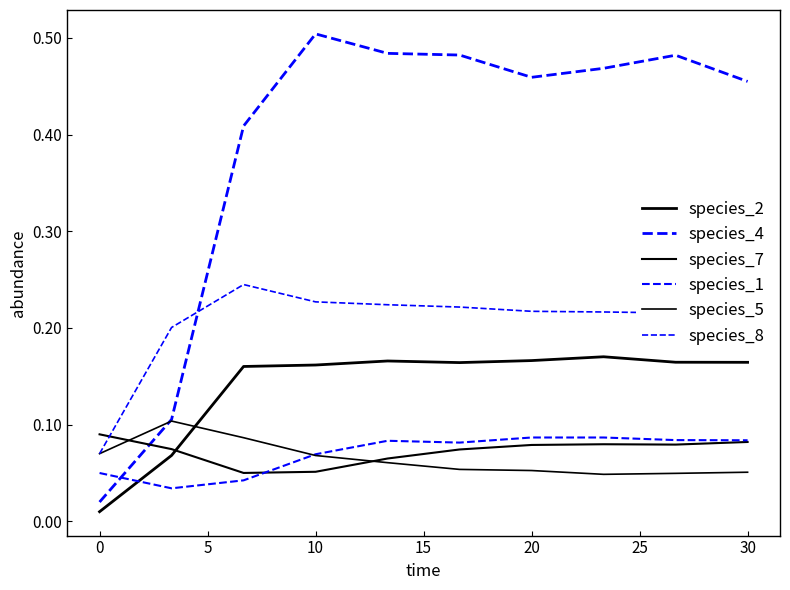

True or false: species_1 and species_5 cross at least once.

True